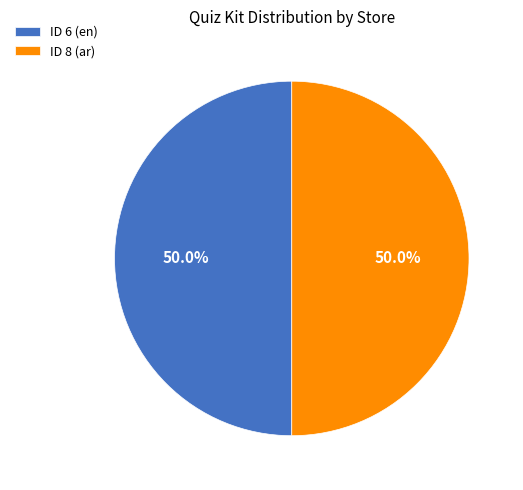

What is the total percentage of ID 8 (ar) and ID 6 (en)?

100.0%